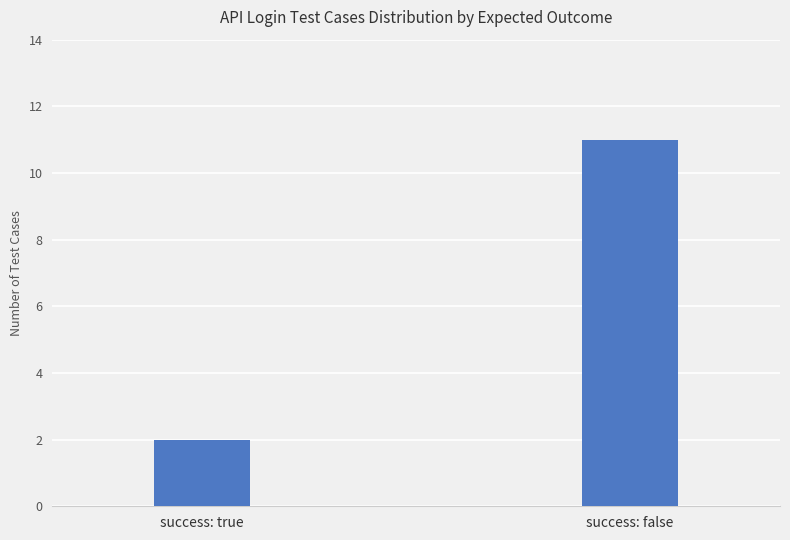

What value does the data have at success: false?

11